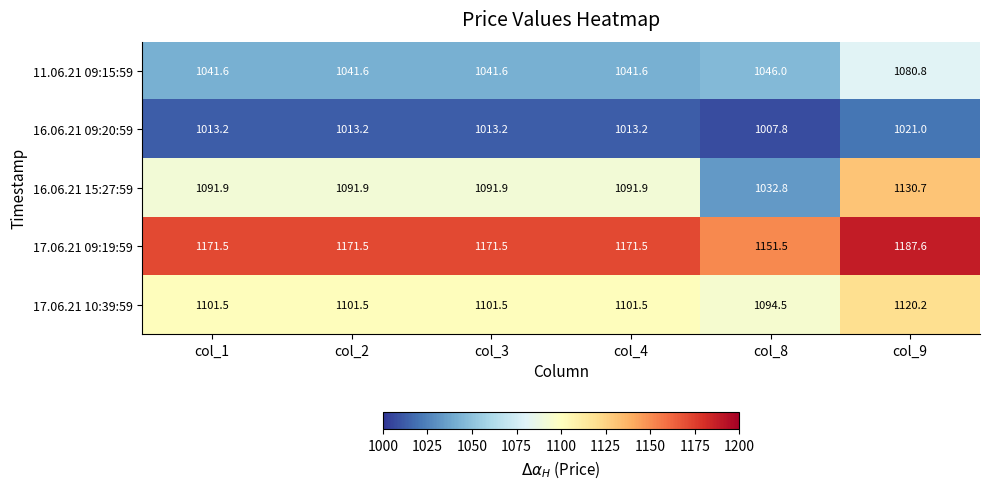

True or false: 16.06.21 15:27:59 has a value of 1920.7 at col_9.

False